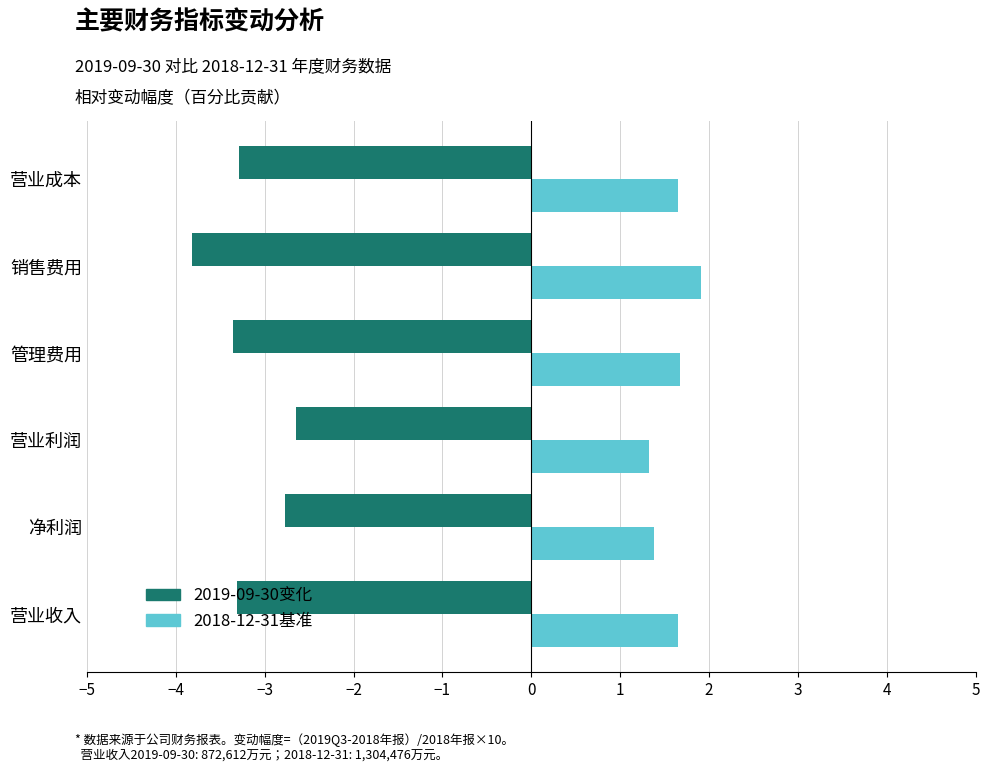

How many categories are shown in the chart?

6